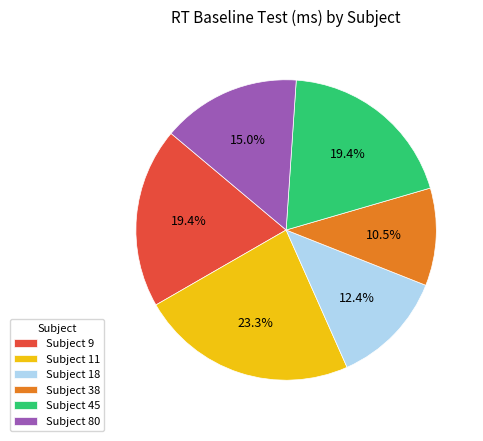

Which slice is the smallest?

Subject 38